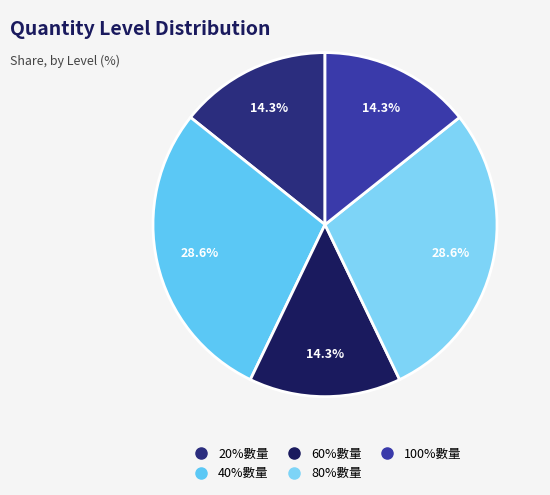

How many segments does this pie chart have?

5